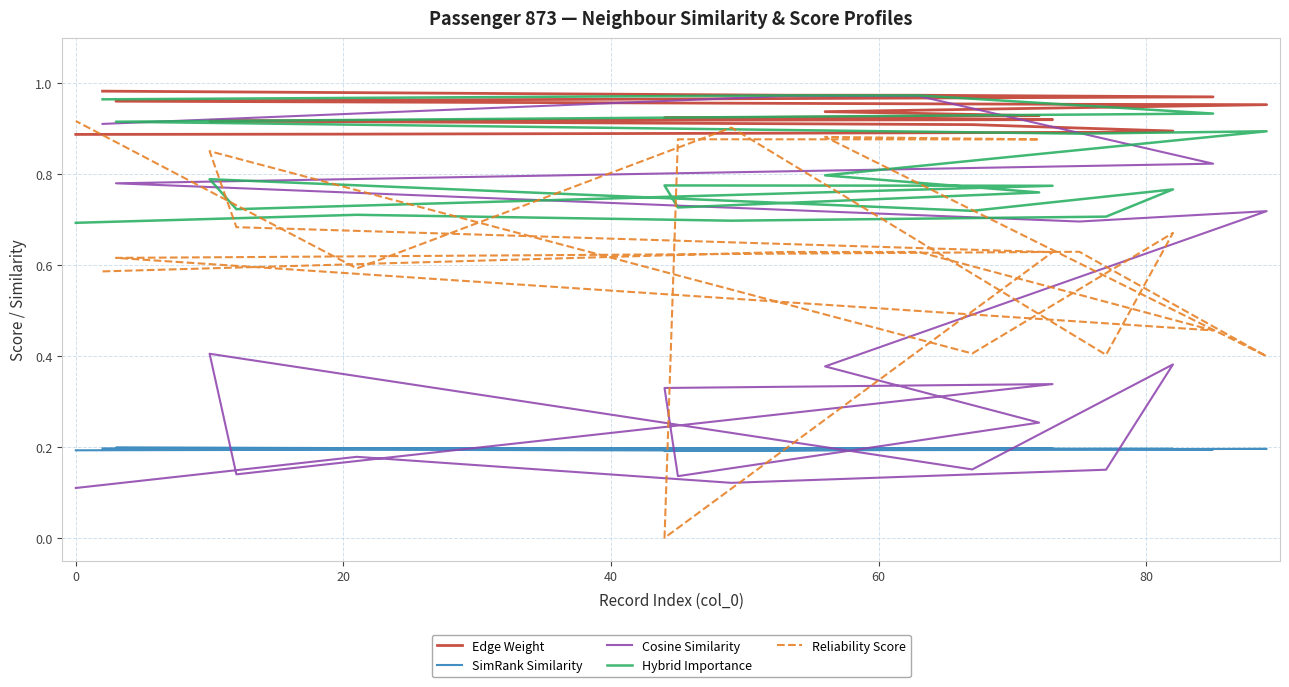

At how many categories does at least one series exceed 0?

20